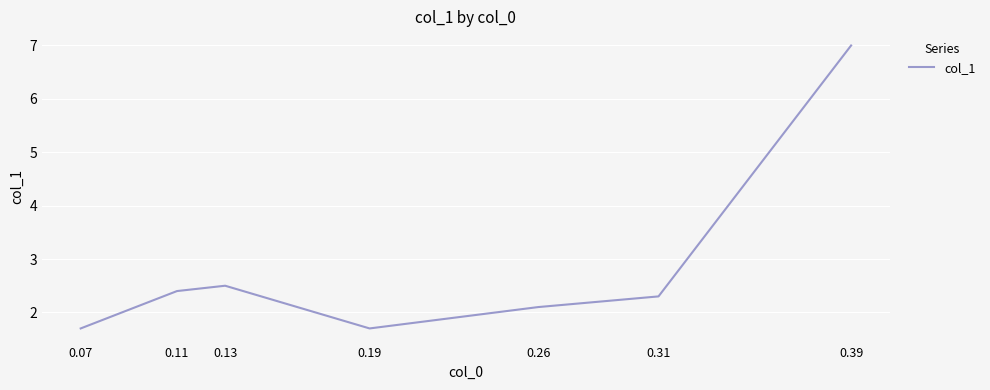

Reading right to left, transcribe all the data shown in this chart.

0.39=7.0	0.31=2.3	0.26=2.1	0.19=1.7	0.13=2.5	0.11=2.4	0.07=1.7